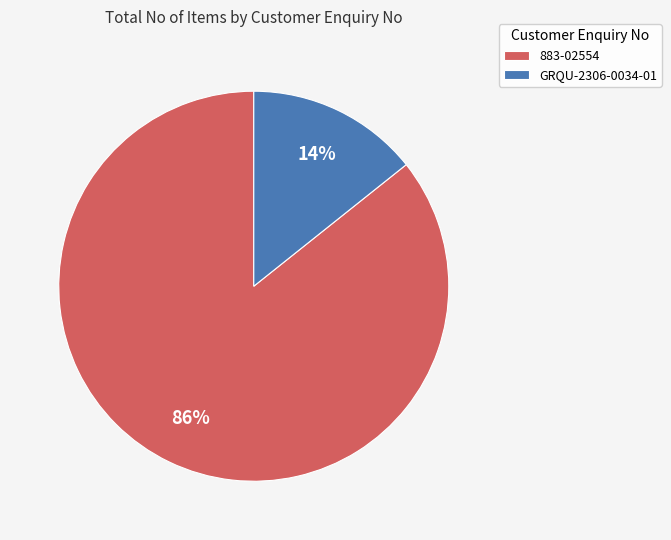

Do GRQU-2306-0034-01 and 883-02554 together represent more than half of the pie?

Yes